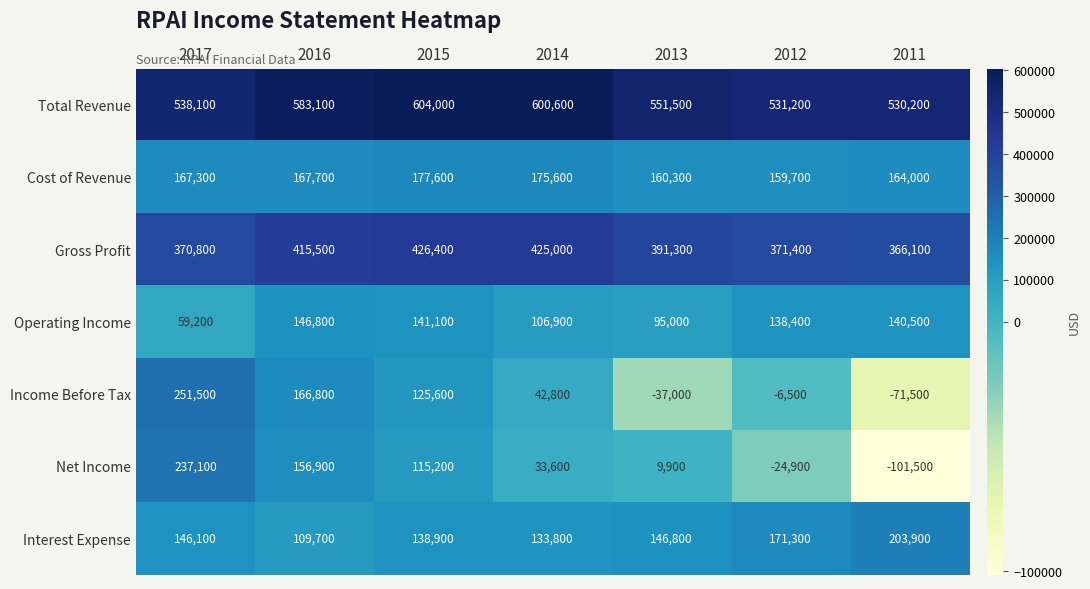

What is the difference between the maximum and minimum values in the Interest Expense series?

94200